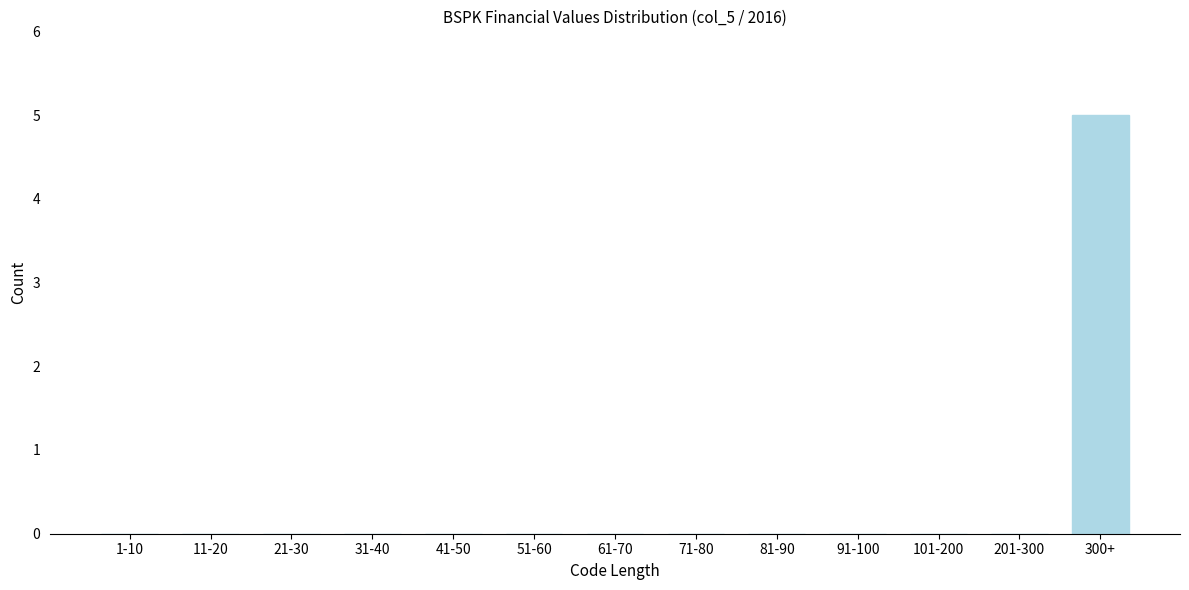

Reading left to right, list all the values displayed in this chart.

1-10=0	11-20=0	21-30=0	31-40=0	41-50=0	51-60=0	61-70=0	71-80=0	81-90=0	91-100=0	101-200=0	201-300=0	300+=5